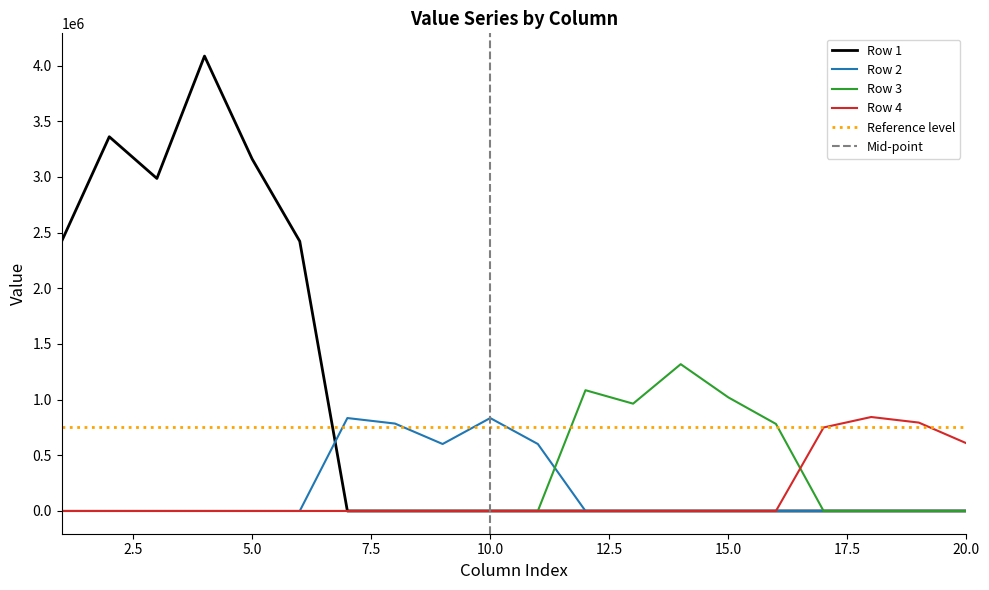

Reading right to left, transcribe all the data shown in this chart.

Row 1: 20=0	19=0	18=0	17=0	16=0	15=0	14=0	13=0	12=0	11=0	10=0	9=0	8=0	7=0	6=2422342	5=3161596	4=4085710	3=2986643	2=3361214	1=2422342
Row 2: 20=0	19=0	18=0	17=0	16=0	15=0	14=0	13=0	12=0	11=601525	10=834664	9=601525	8=785107	7=834664	6=0	5=0	4=0	3=0	2=0	1=0
Row 3: 20=0	19=0	18=0	17=0	16=781723	15=1020295	14=1318519	13=963838	12=1084704	11=0	10=0	9=0	8=0	7=0	6=0	5=0	4=0	3=0	2=0	1=0
Row 4: 20=608255	19=793886	18=844007	17=749951	16=0	15=0	14=0	13=0	12=0	11=0	10=0	9=0	8=0	7=0	6=0	5=0	4=0	3=0	2=0	1=0